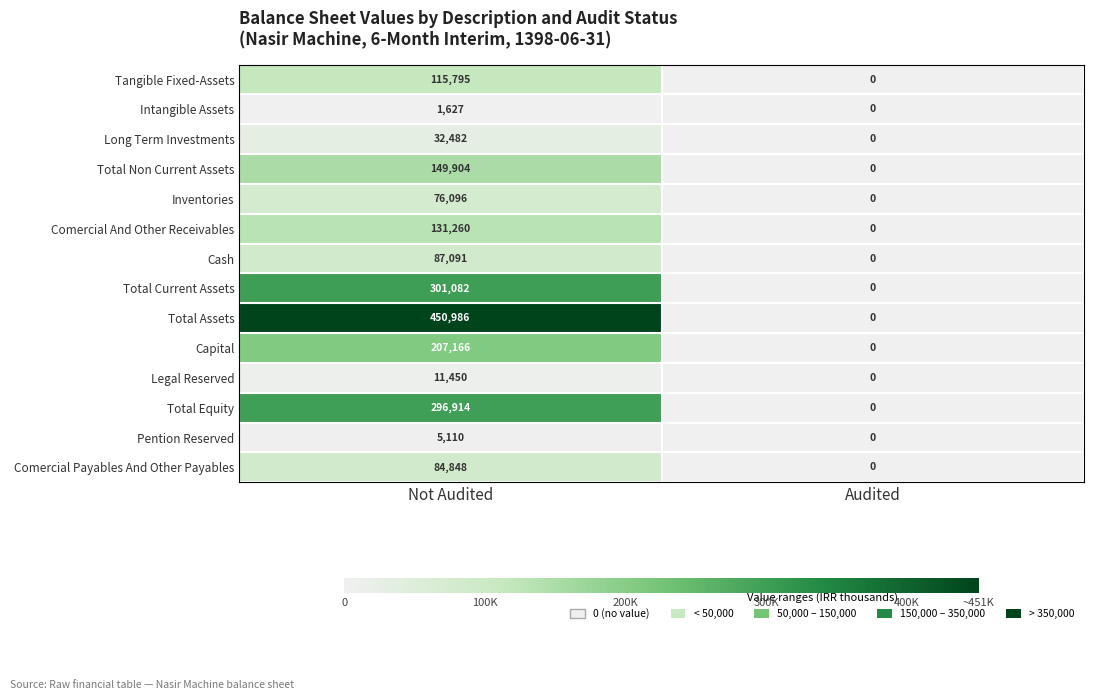

The Pention Reserved series shows 8070 at Not Audited. True or false?

False